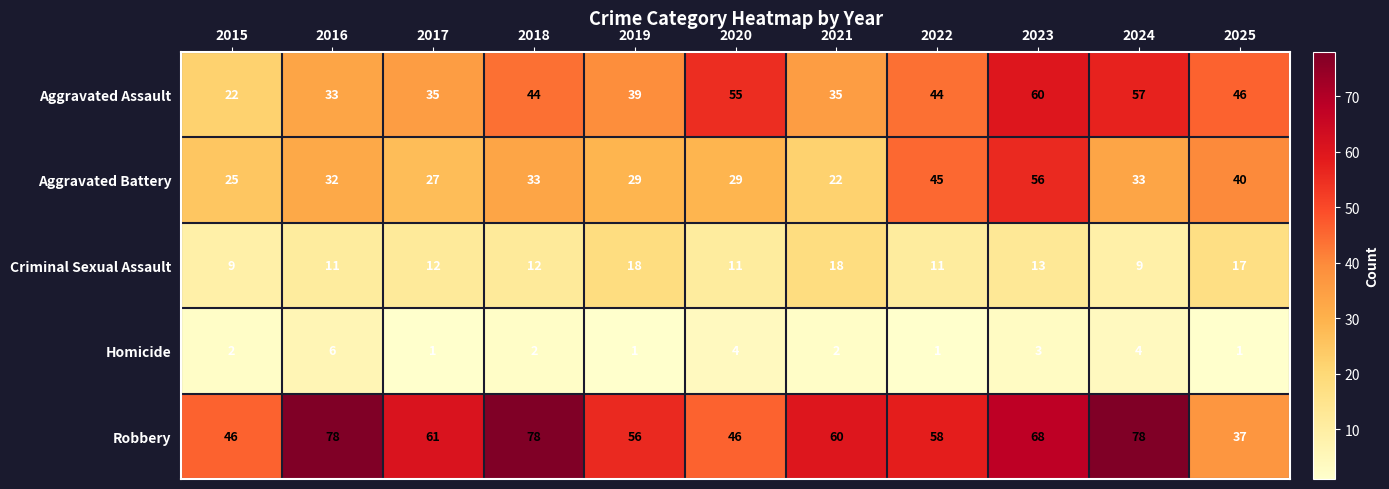

List the series in order of their peak value, lowest first.

Homicide, Criminal Sexual Assault, Aggravated Battery, Aggravated Assault, Robbery